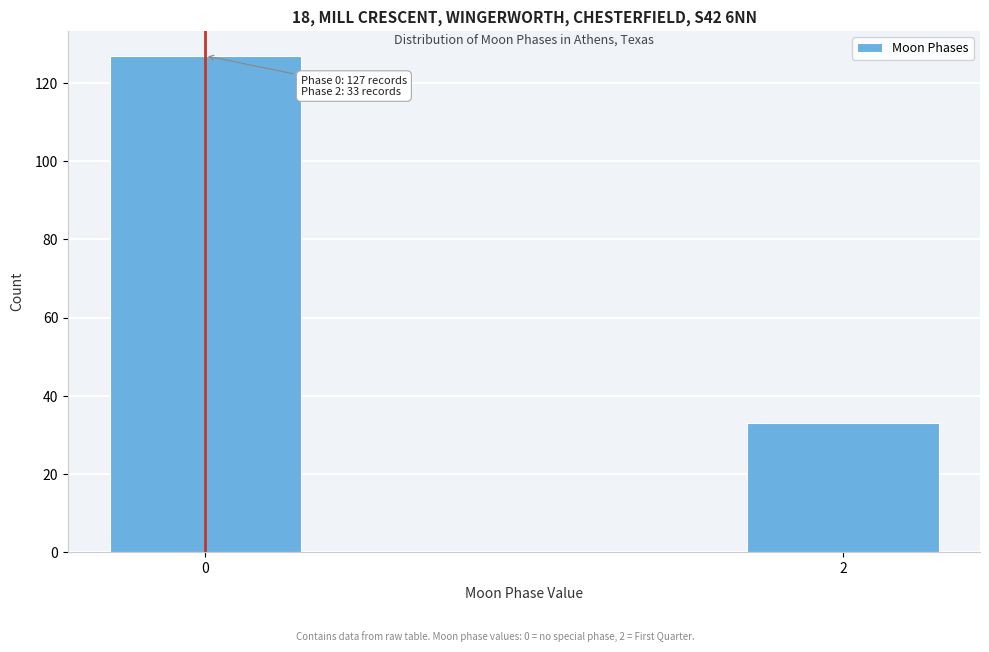

Reading right to left, list all the values displayed in this chart.

33	127